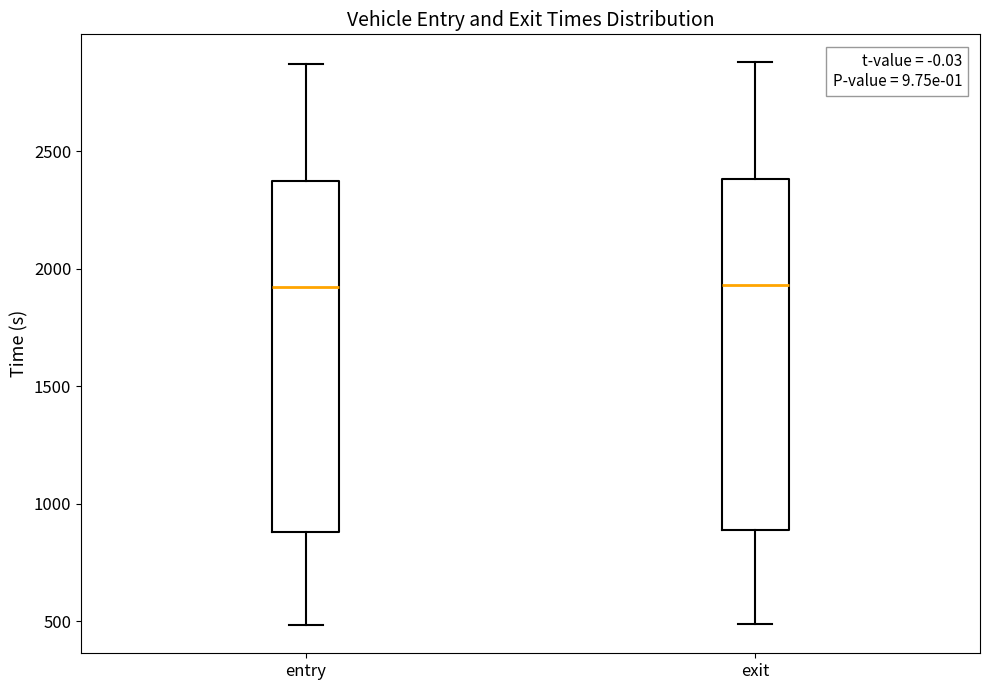

Reading left to right, read every box against the y-axis: the position of its median line, the range the box covers, and the ends of its whiskers. The values are not printed on the chart, so give them approximately, as read against the axis.

entry: median 1900, box 900 to 2350, whiskers 500 to 2850
exit: median 1950, box 900 to 2400, whiskers 500 to 2900